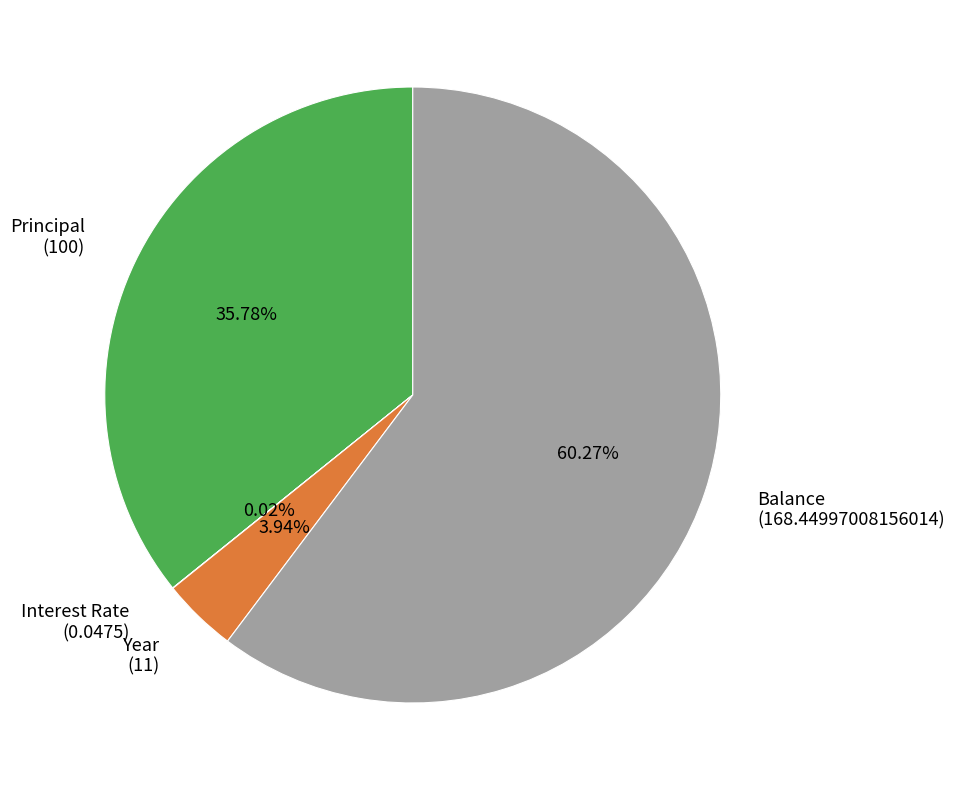

Which slice is the largest?

Balance